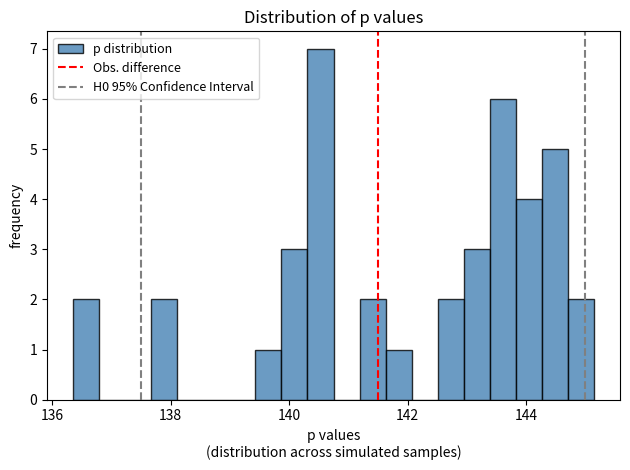

Read against the x-axis, roughly where is the centre of the tallest bar?

140.6